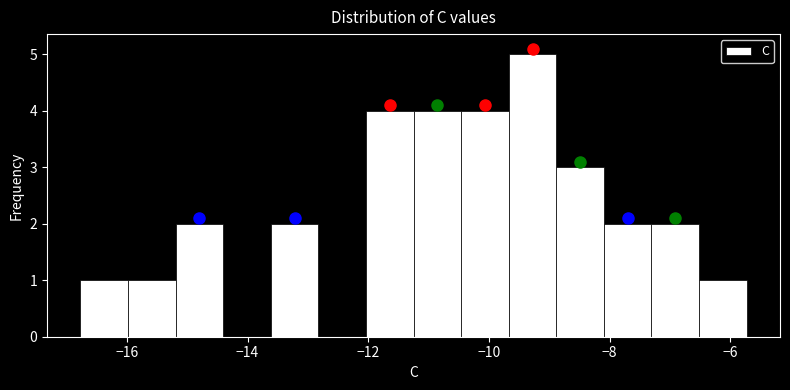

Around what value on the x-axis is the tallest bar? Give the approximate position of its centre, as read against the axis.

-9.2